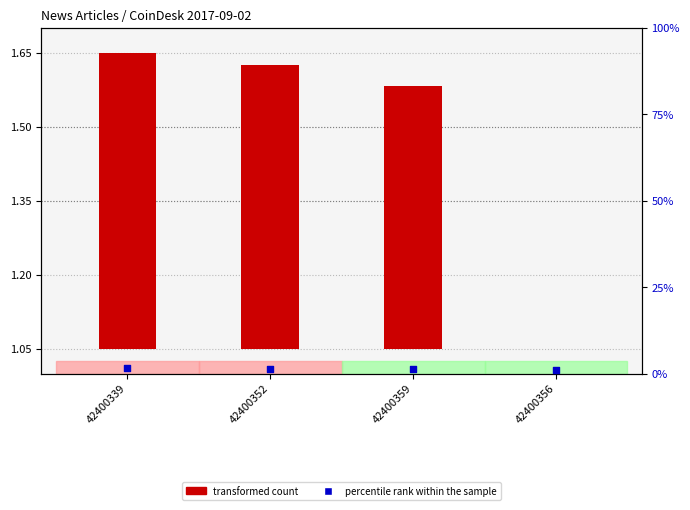

Is the value of transformed count at 42400356 greater than the value of percentile rank within the sample at 42400356?

No